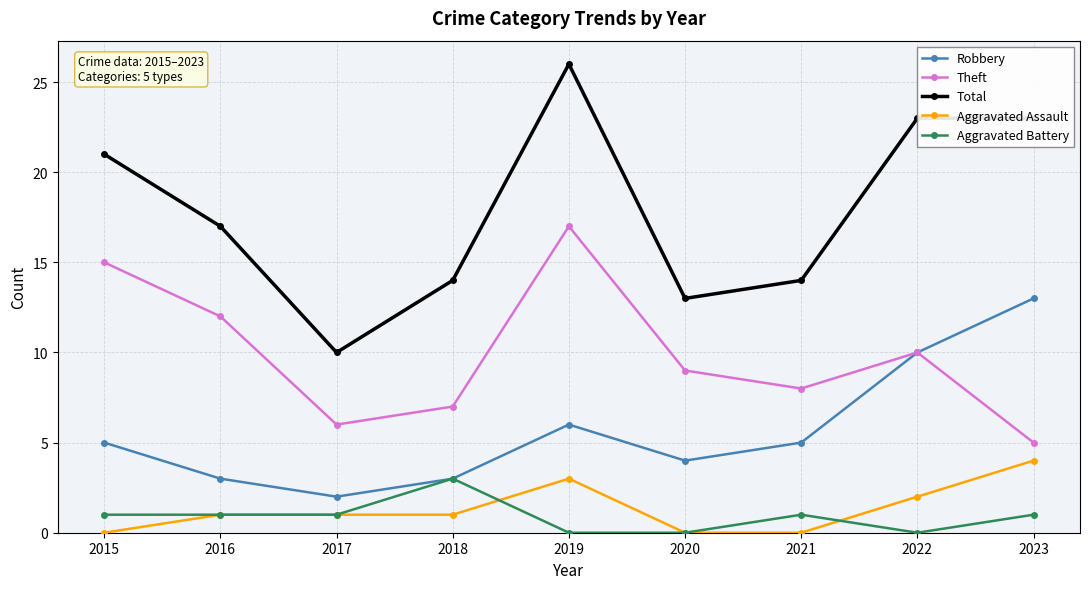

True or false: Aggravated Battery and Total cross at least once.

False